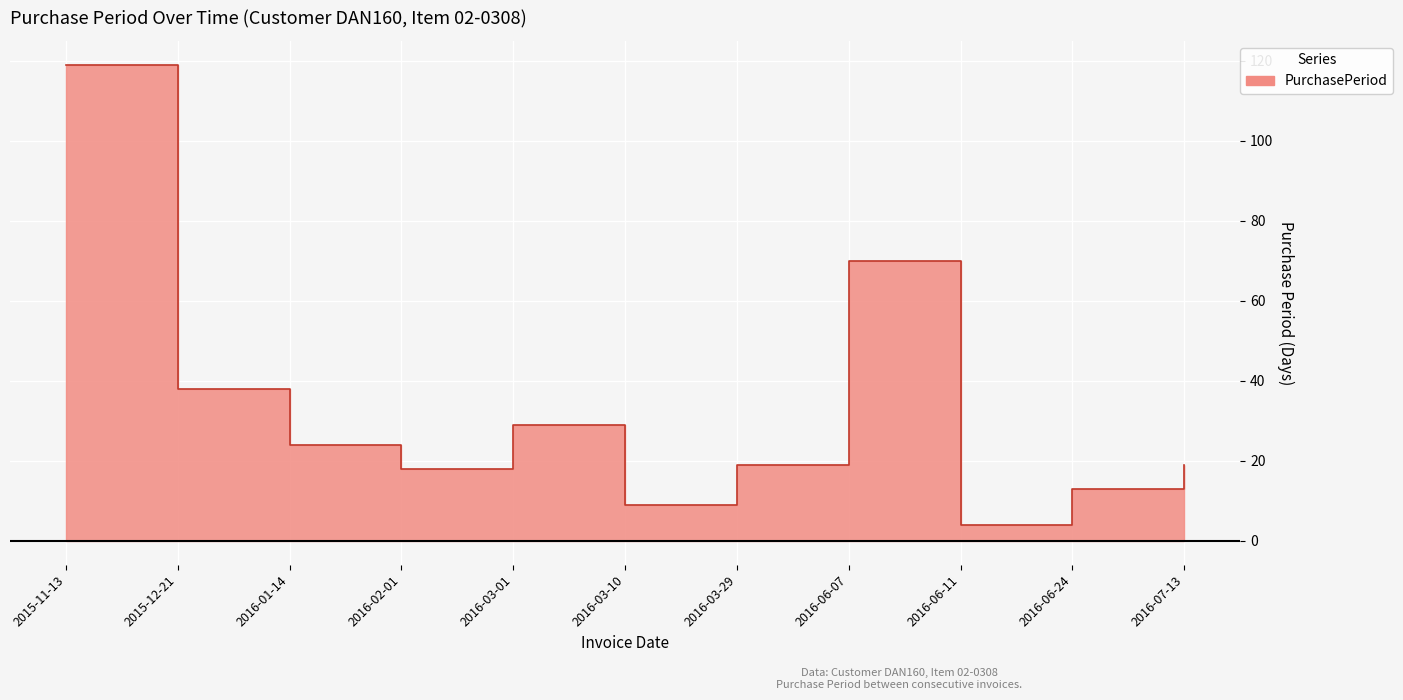

Reading left to right, transcribe all the data shown in this chart.

2015-11-13=119	2015-12-21=38	2016-01-14=24	2016-02-01=18	2016-03-01=29	2016-03-10=9	2016-03-29=19	2016-06-07=70	2016-06-11=4	2016-06-24=13	2016-07-13=19